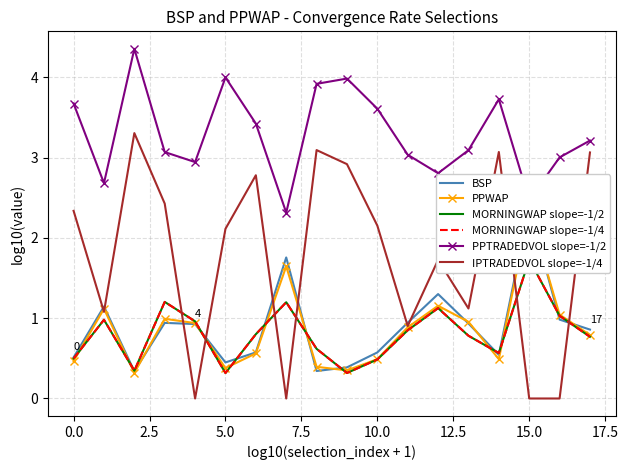

True or false: PPTRADEDVOL slope=-1/2 and IPTRADEDVOL slope=-1/4 intersect in this chart.

False